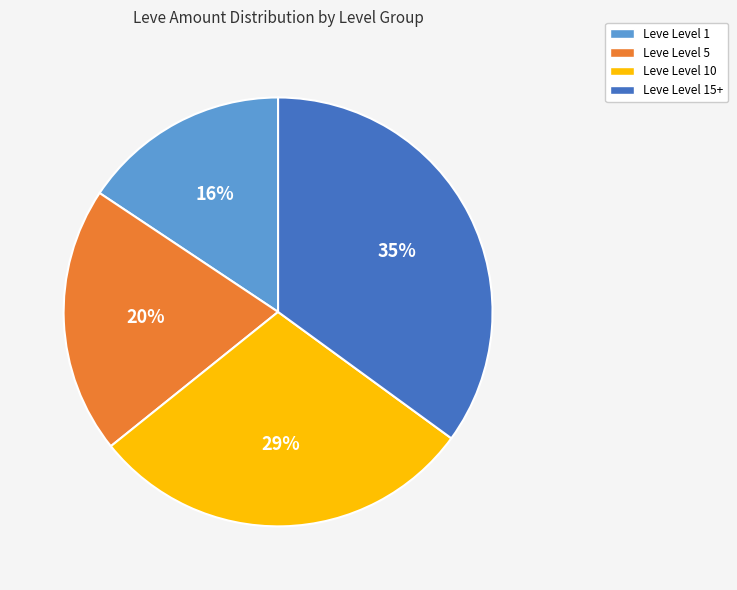

To the nearest percent, what is the difference between the largest and smallest slice percentages?

19%